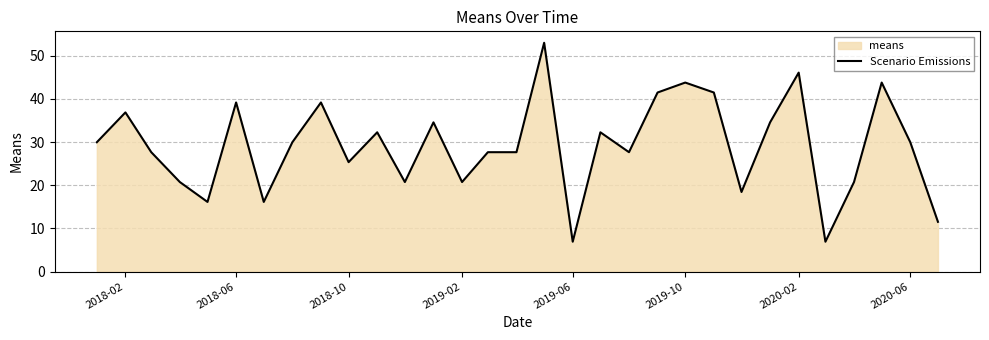

The value at 2018-06 is 39.2. True or false?

True